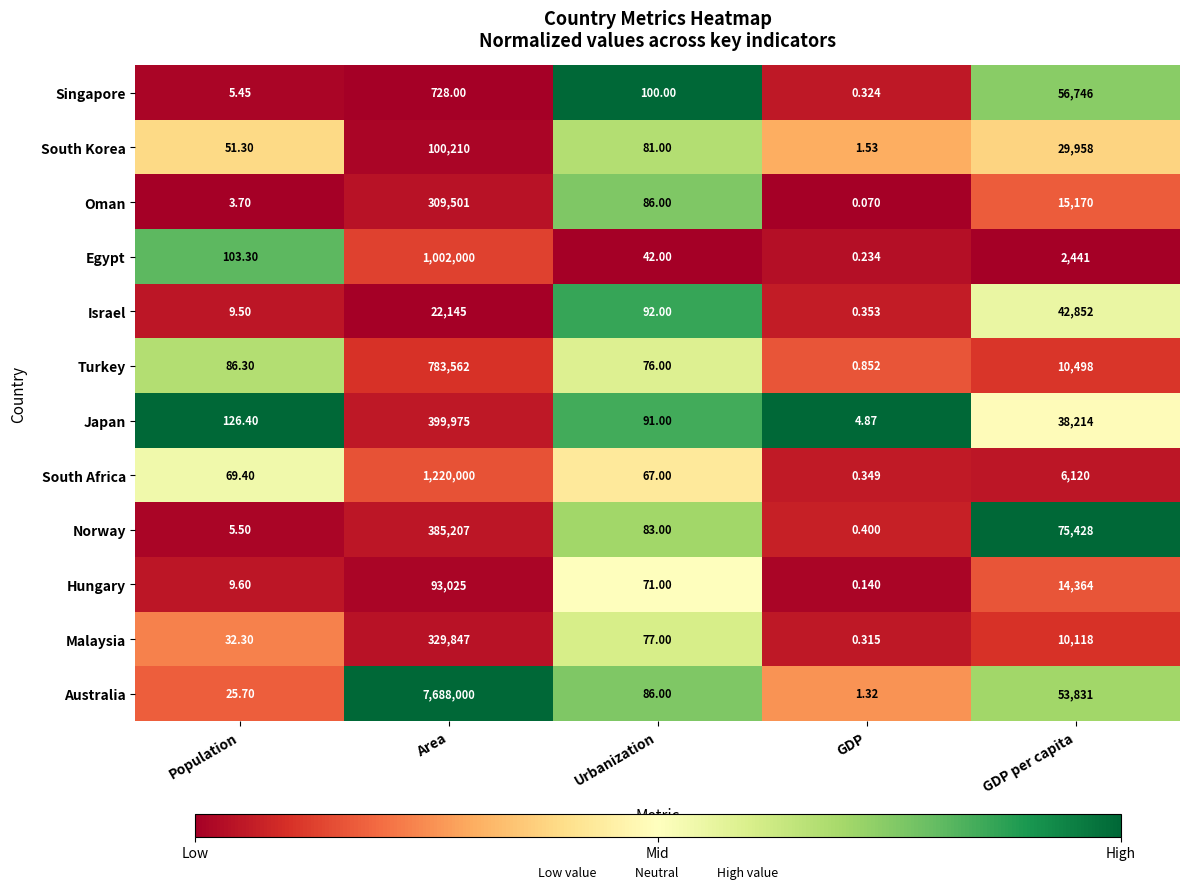

At which category is the sum across all series the highest?

Area